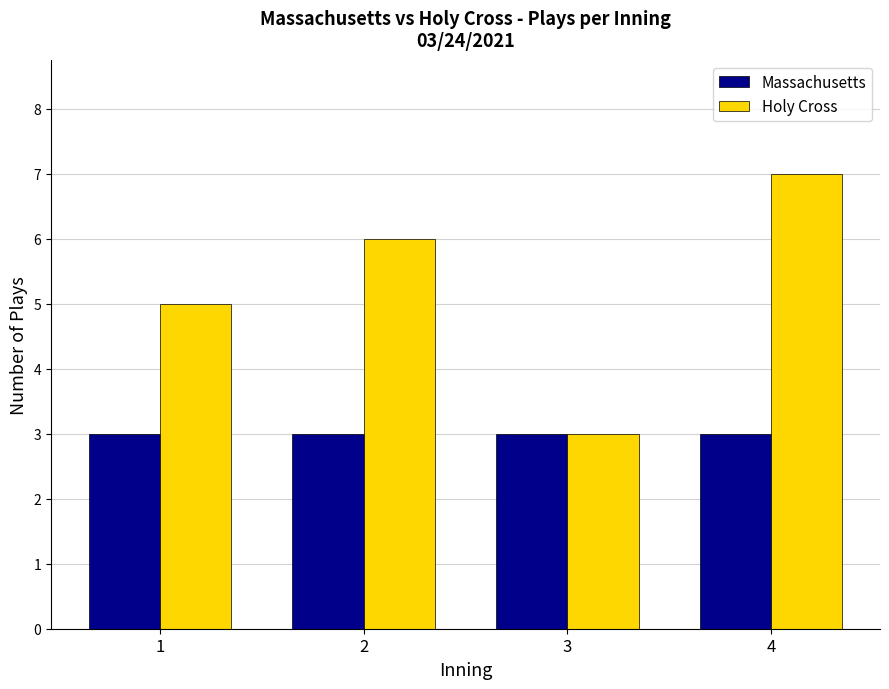

At which category is the sum across all series the highest?

4